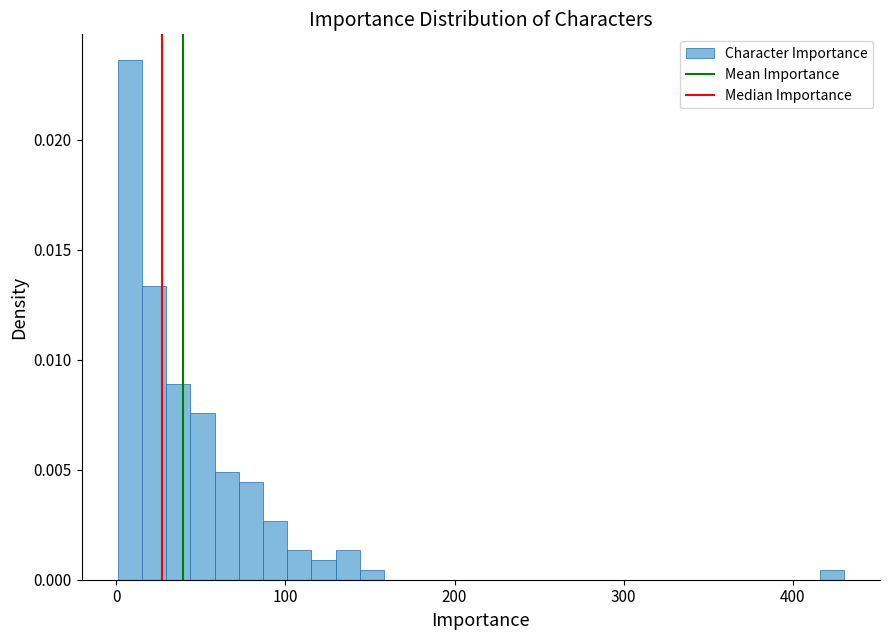

Around what value on the x-axis is the tallest bar? Give the approximate position of its centre, as read against the axis.

10